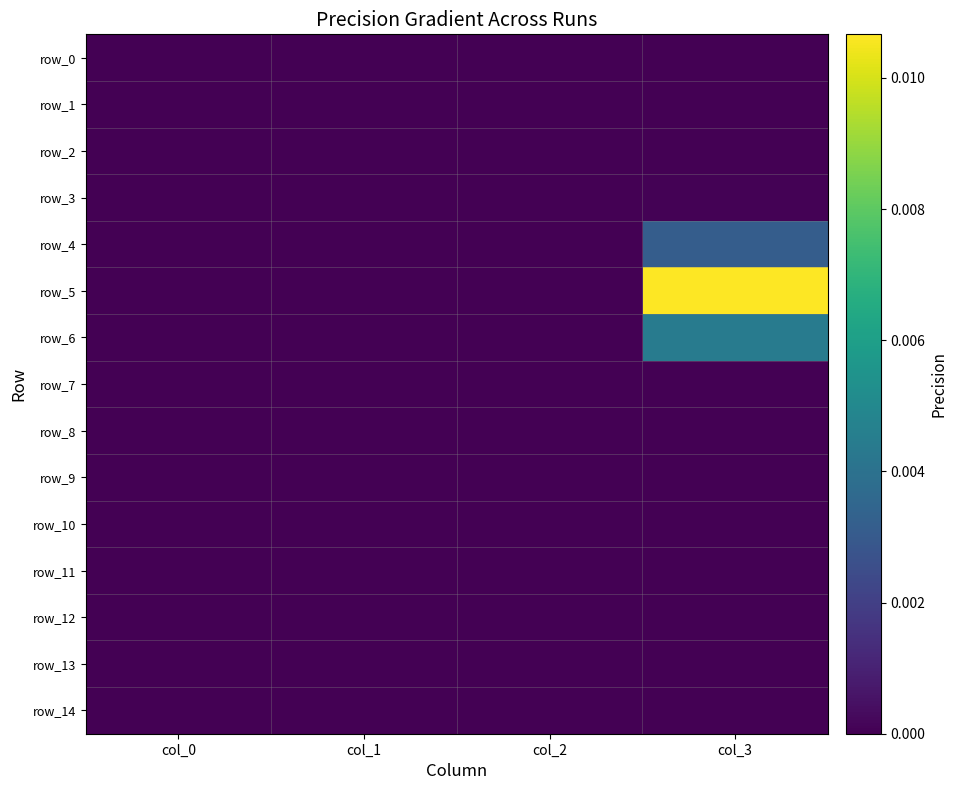

At which category does the chart reach its peak across all series?

col_3